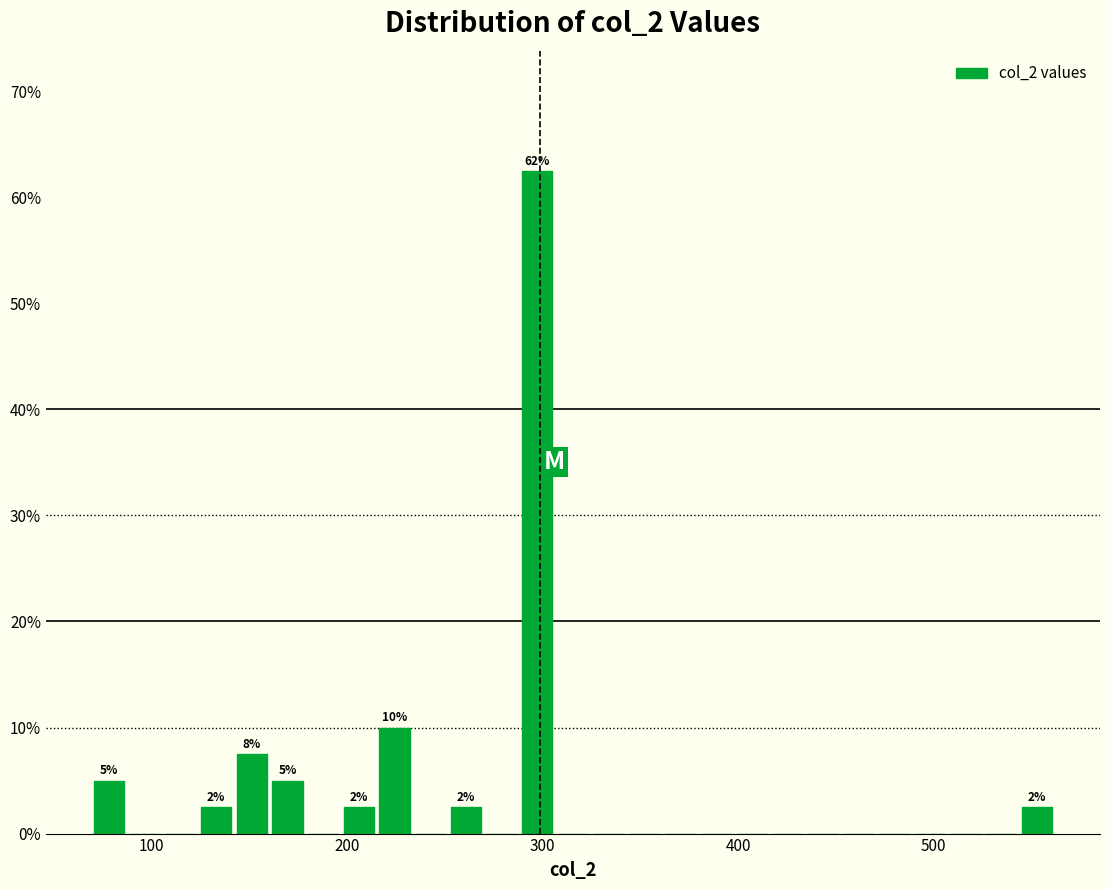

Read against the x-axis, roughly where is the centre of the tallest bar?

300